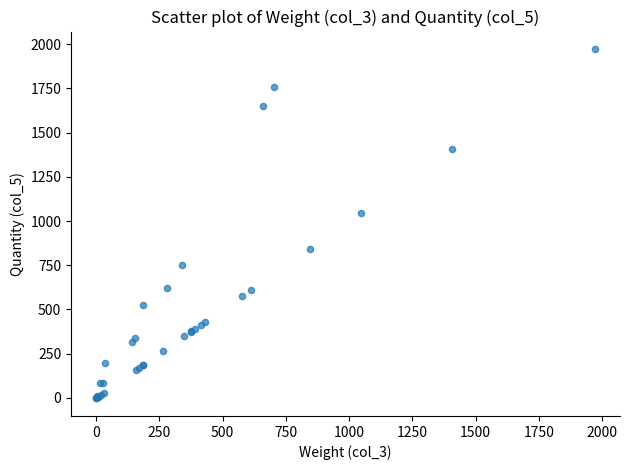

What Y value in the scatter plot is closest to 984?

1047.1